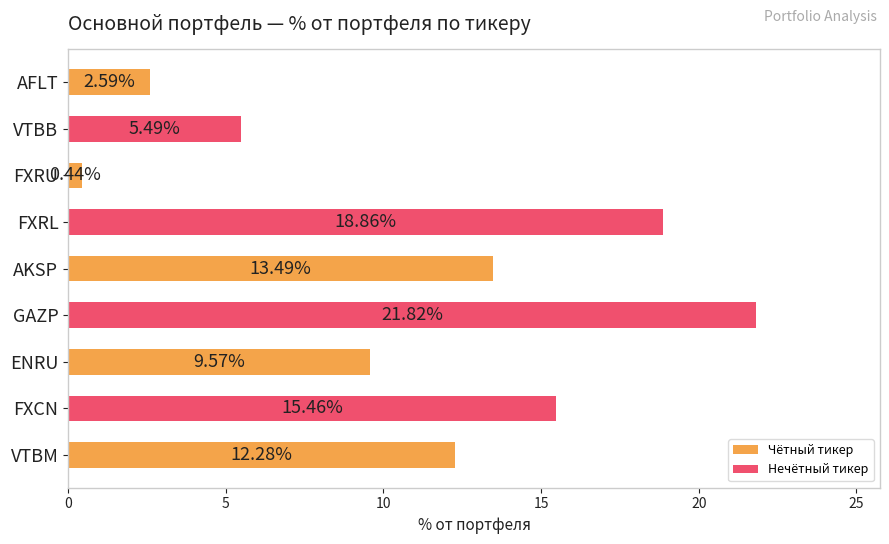

What is the change in value from AFLT to GAZP?

+19.2